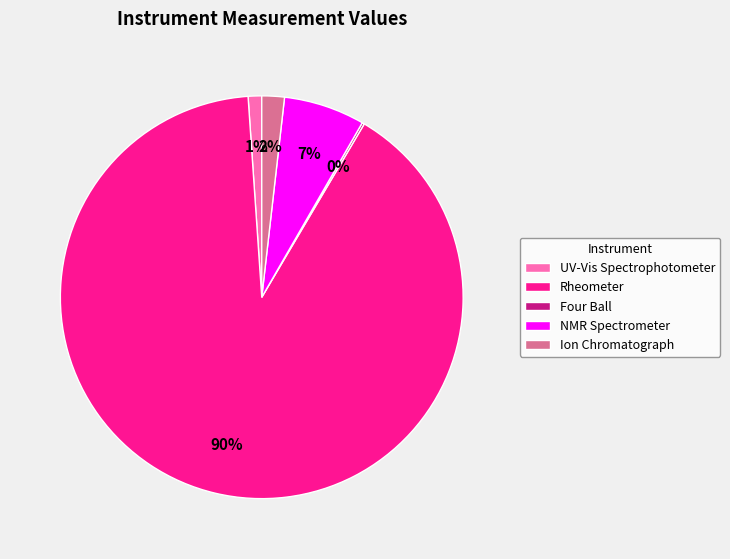

What is the majority slice?

Rheometer